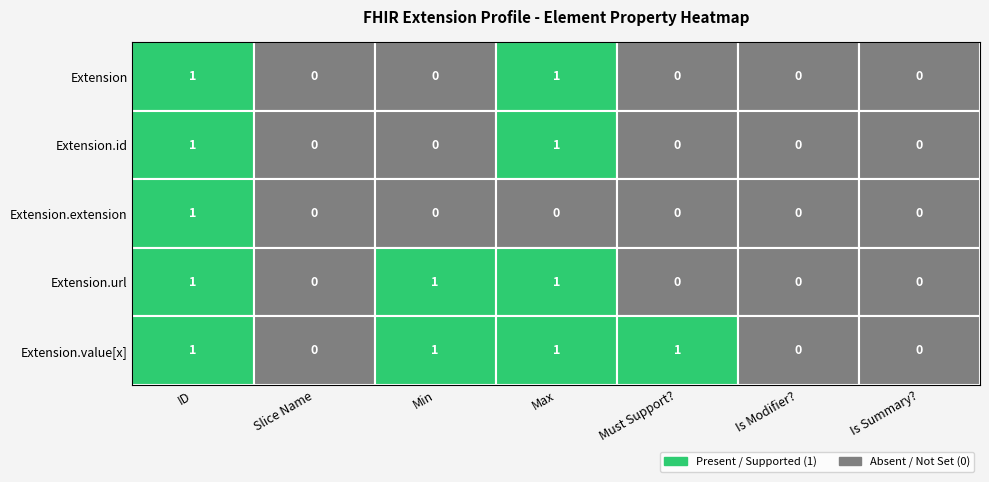

The Extension.extension series shows 0 at Extension.id. True or false?

False